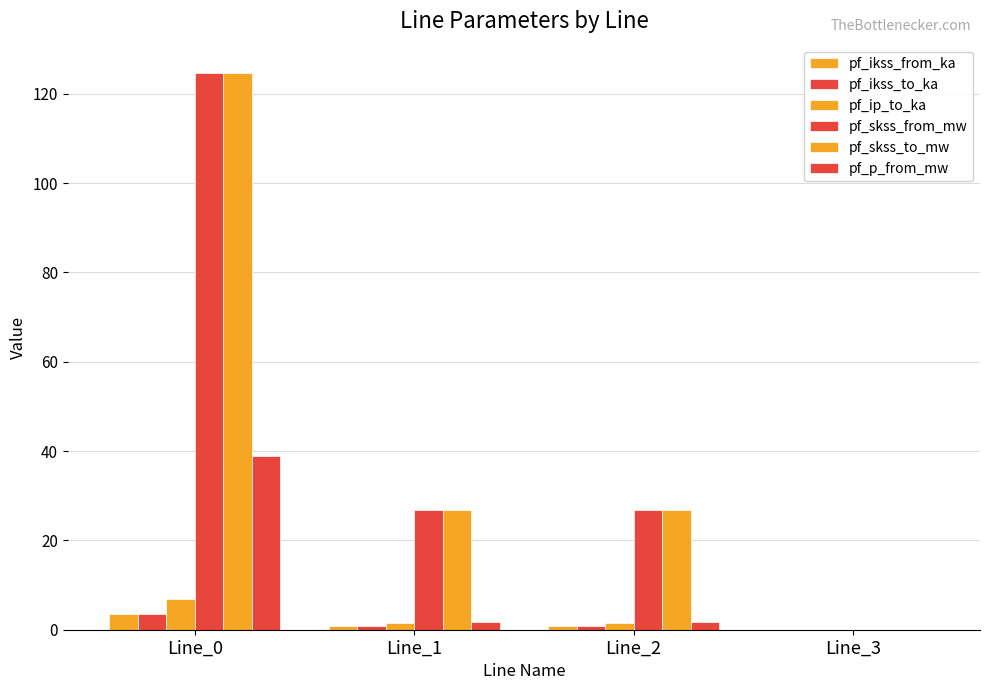

Reading left to right, transcribe all the data shown in this chart.

pf_ikss_from_ka: Line_0=3.6	Line_1=0.8	Line_2=0.8	Line_3=0.0
pf_ikss_to_ka: Line_0=3.6	Line_1=0.8	Line_2=0.8	Line_3=0.0
pf_ip_to_ka: Line_0=6.9	Line_1=1.5	Line_2=1.5	Line_3=0.0
pf_skss_from_mw: Line_0=124.8	Line_1=26.8	Line_2=26.8	Line_3=0.0
pf_skss_to_mw: Line_0=124.8	Line_1=26.8	Line_2=26.8	Line_3=0.0
pf_p_from_mw: Line_0=38.9	Line_1=1.8	Line_2=1.8	Line_3=0.0